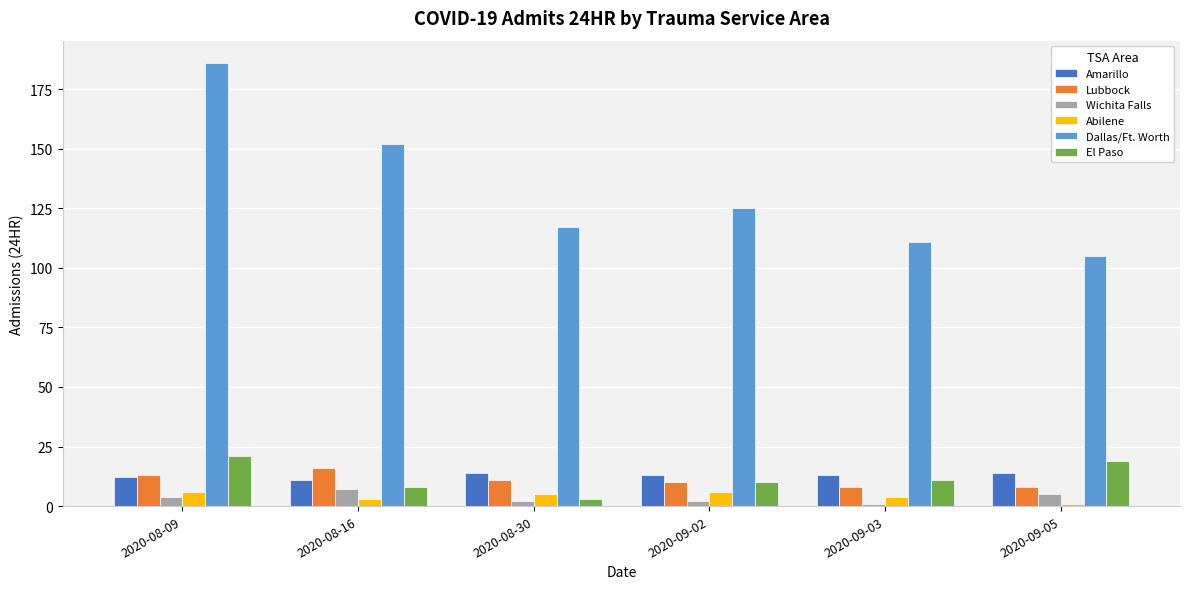

Which series has the widest spread of values?

Dallas/Ft. Worth